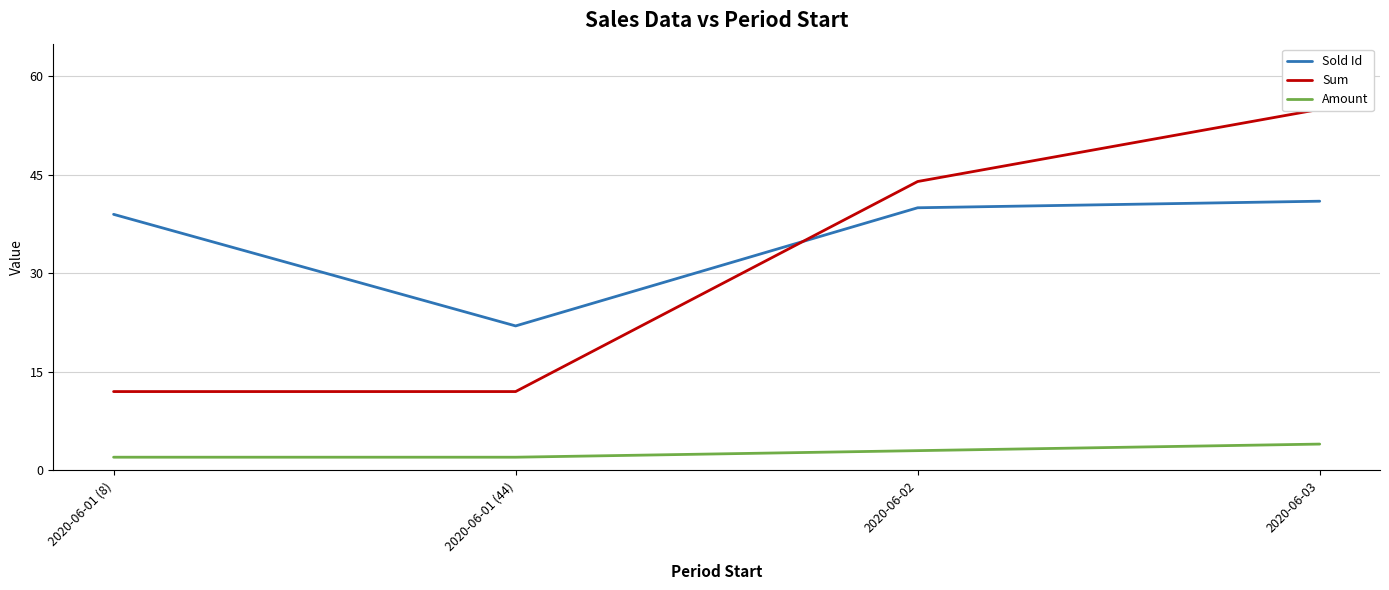

What is the sum of the Sum values at 2020-06-01 (8) and 2020-06-03?

67